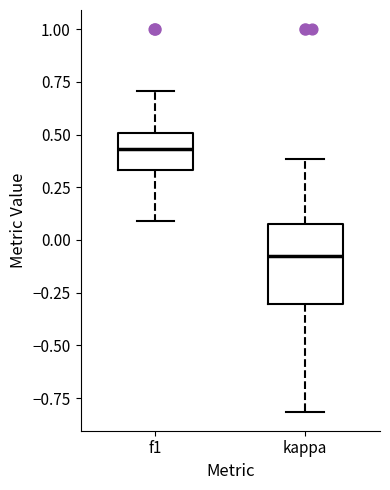

Which box is the tallest, from its lower edge to its upper edge?

kappa